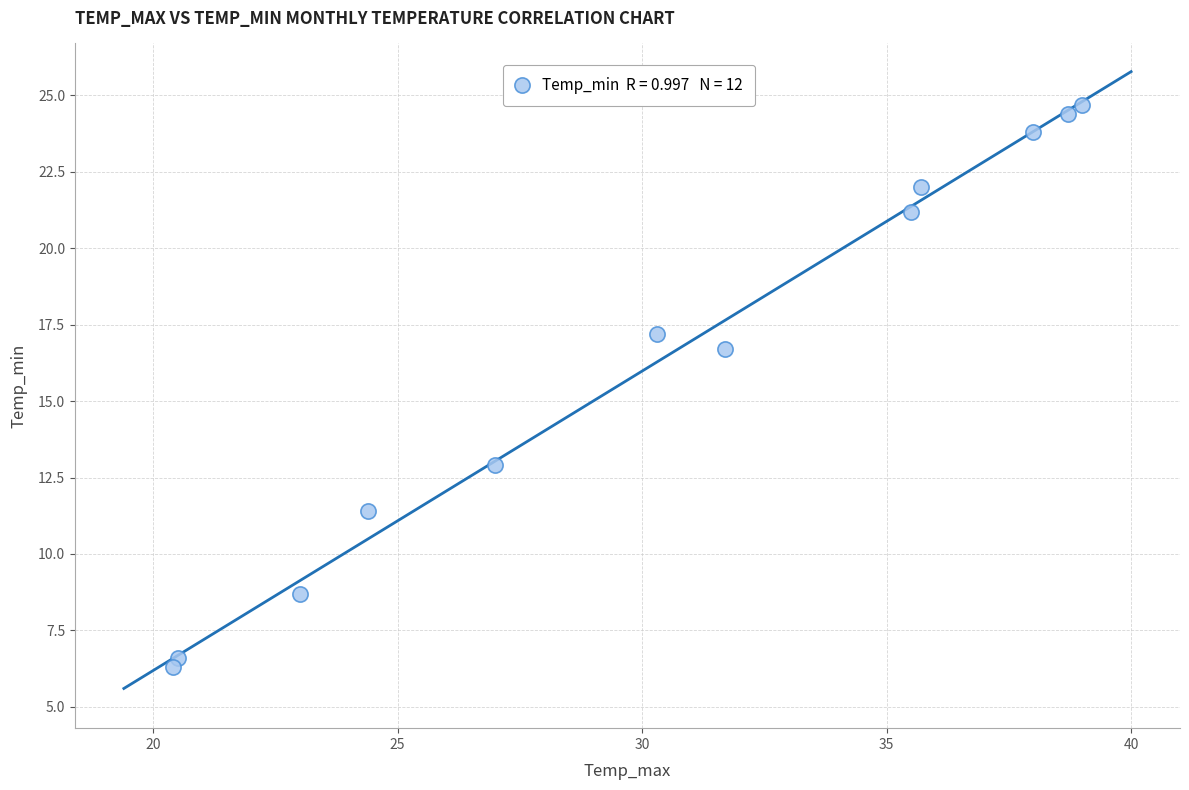

What is the range of Y values (max minus min)?

18.4